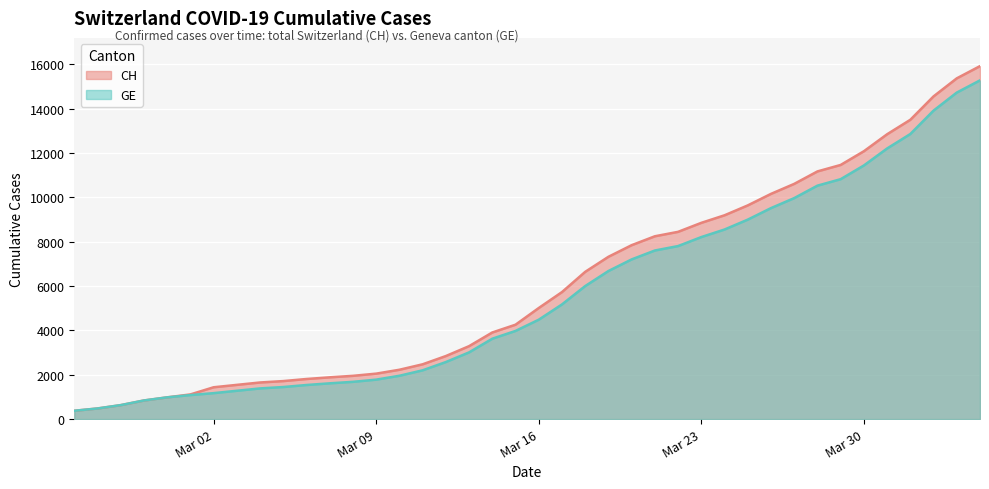

Which category has the highest value in the GE series?

2020-04-04